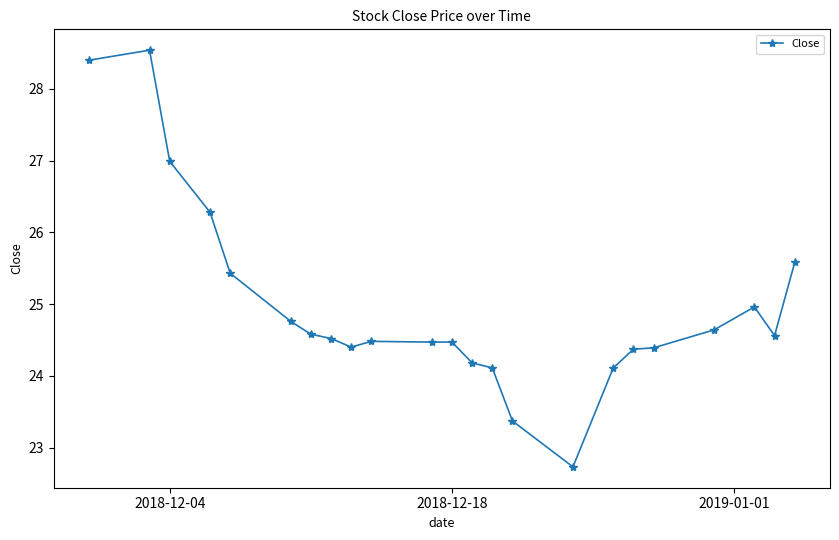

What is the greatest value displayed?

28.5